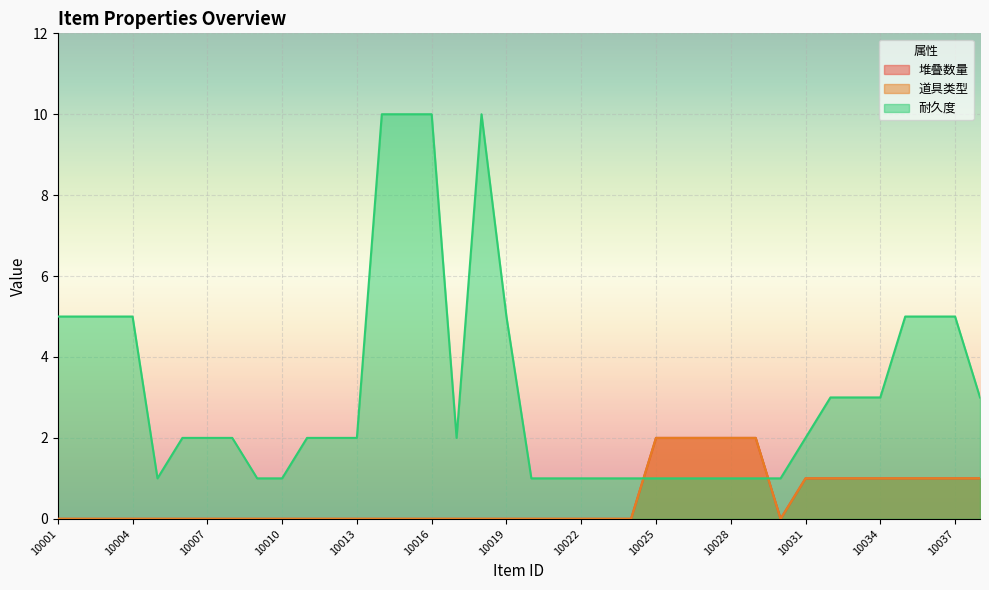

Is the value of 道具类型 at 10016 greater than the value of 堆叠数量 at 10023?

No